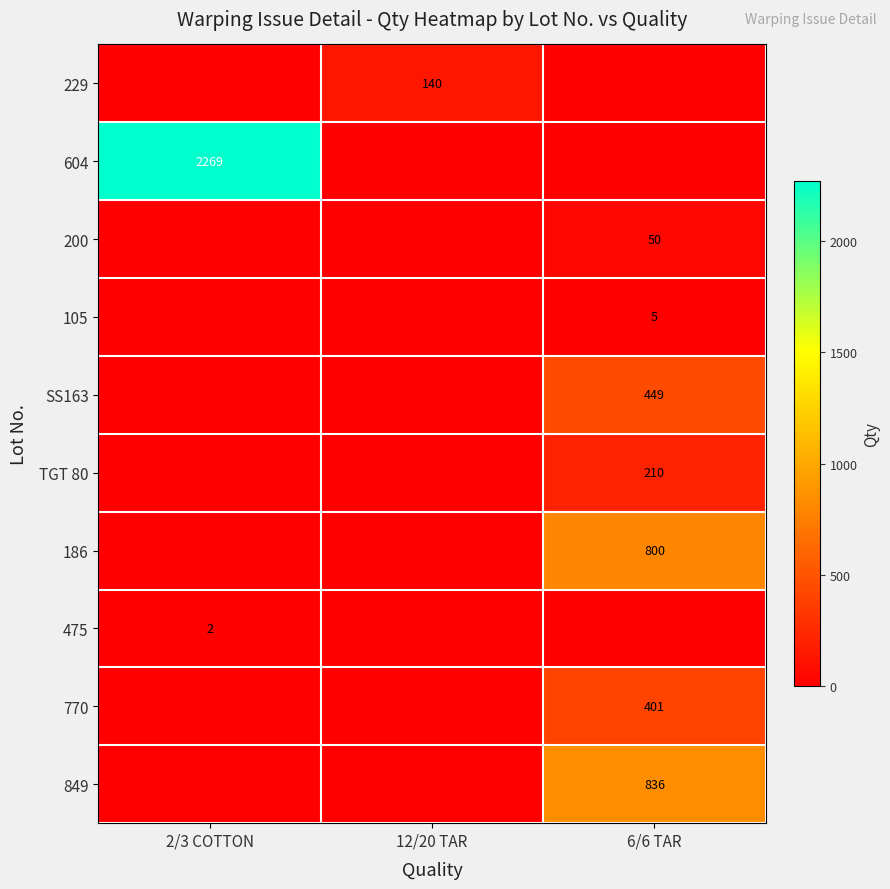

What is the spread (max minus min) of values at 2/3 COTTON?

2269.0